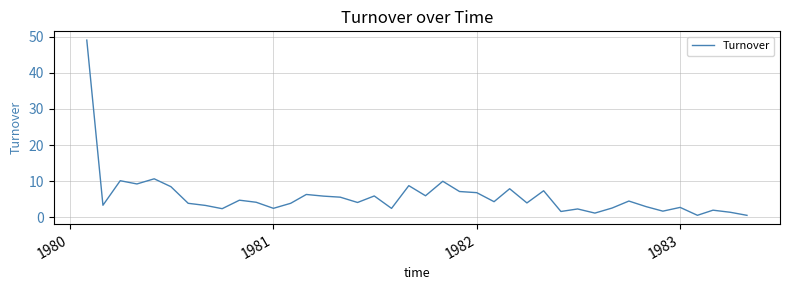

What is the greatest value displayed?

49.0